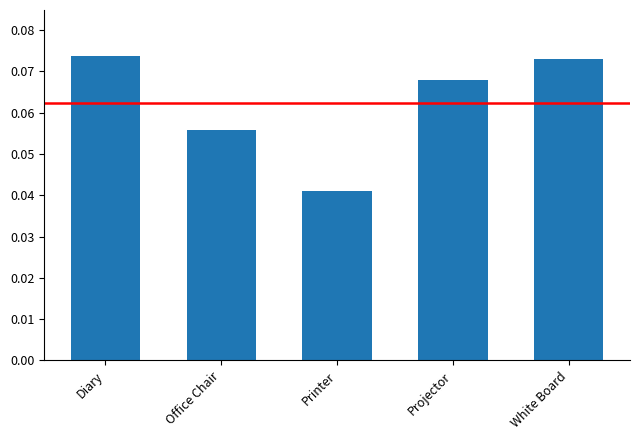

Where is the data nearest to the value 0?

Printer